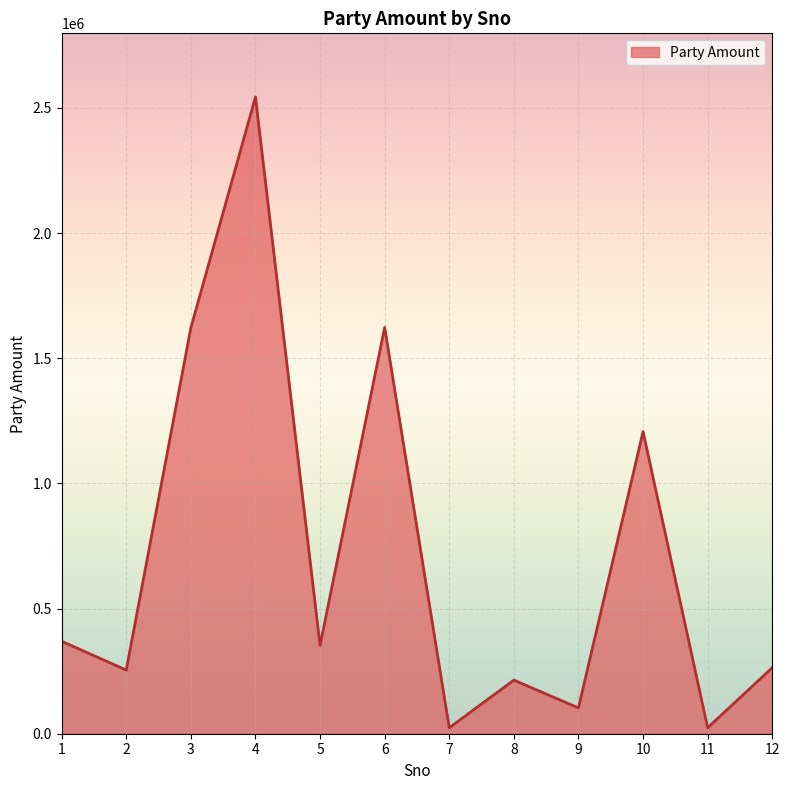

What is the approximate value at 10, to the nearest 50?

1206800